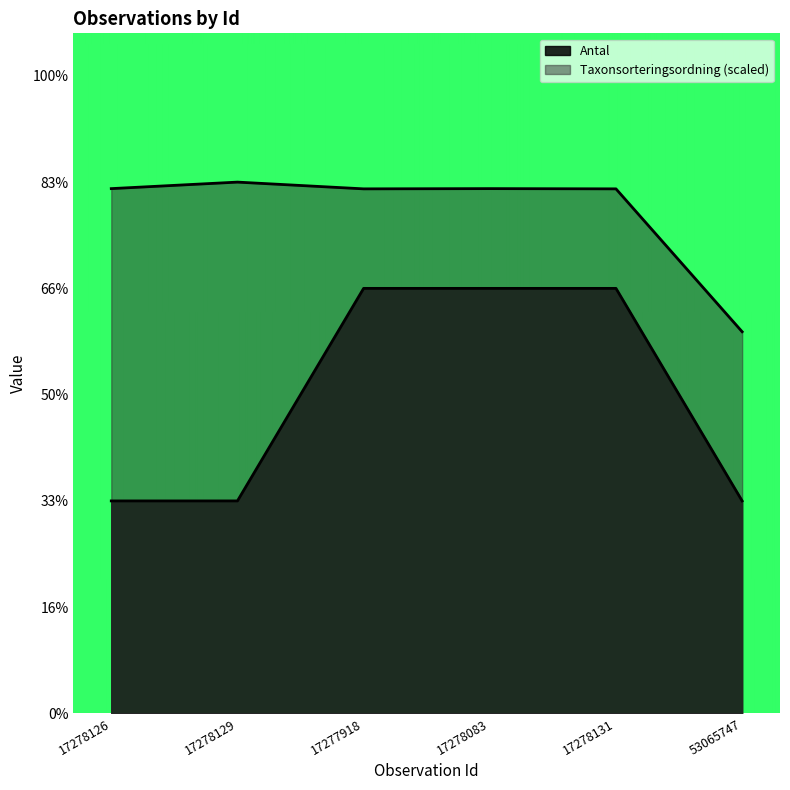

How many data points in Taxonsorteringsordning are above 2?

5